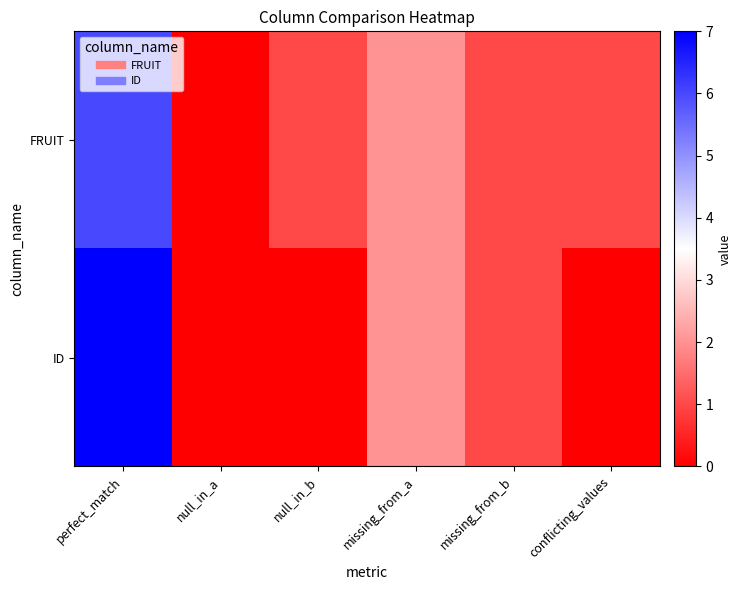

Rank the series by their maximum value, from highest to lowest.

ID, FRUIT